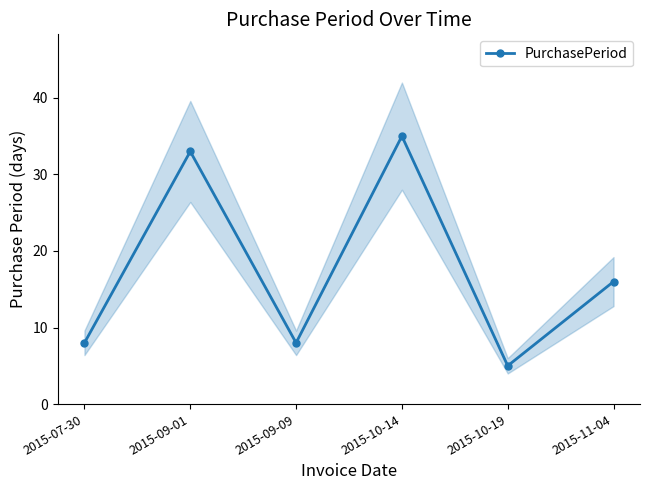

Reading right to left, extract all data points from this chart.

2015-11-04=16	2015-10-19=5	2015-10-14=35	2015-09-09=8	2015-09-01=33	2015-07-30=8